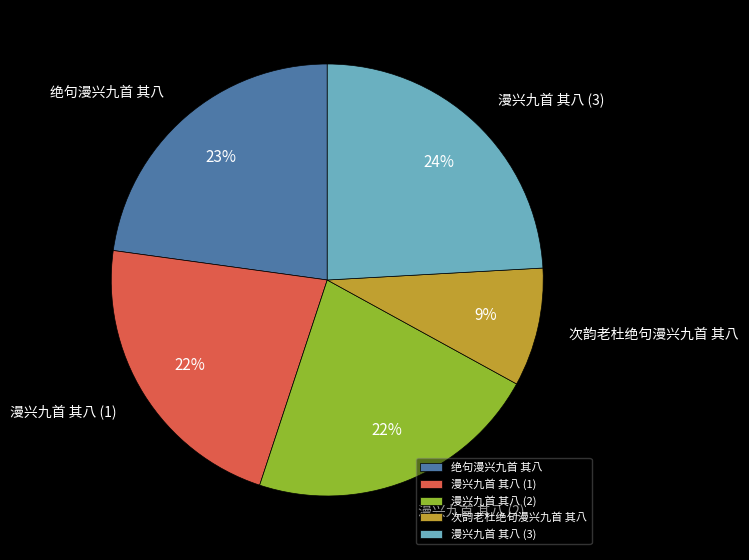

Count the number of slices in the pie.

5